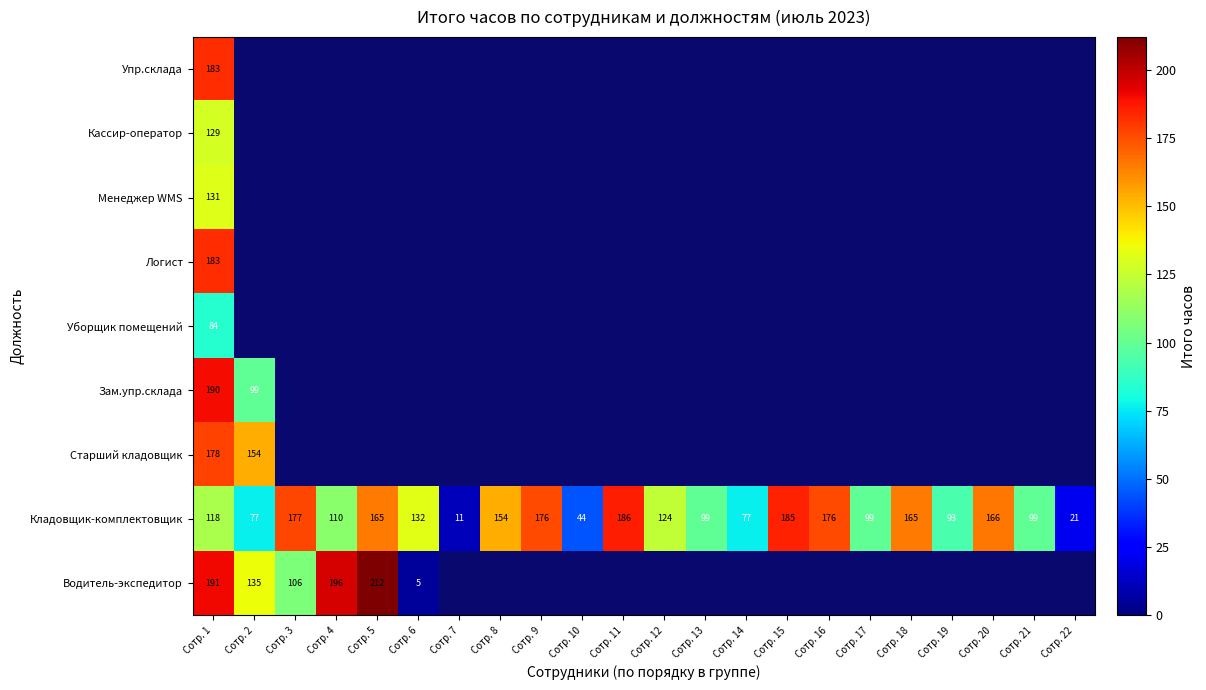

The Менеджер WMS series shows 33 at Сотр. 1. True or false?

False